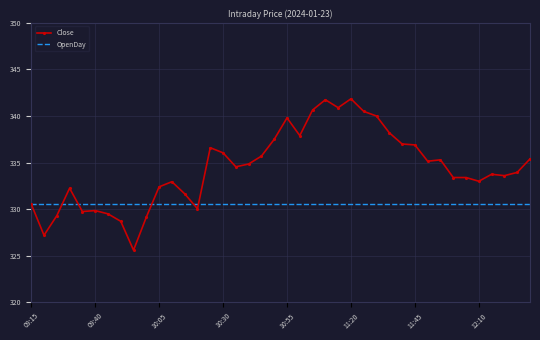

What is the minimum value shown in the chart?

325.6